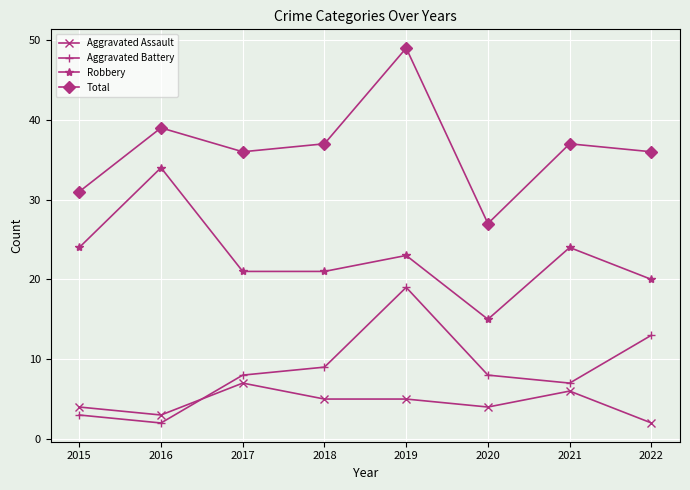

Is the value of Robbery at 2020 greater than the value of Aggravated Battery at 2022?

Yes